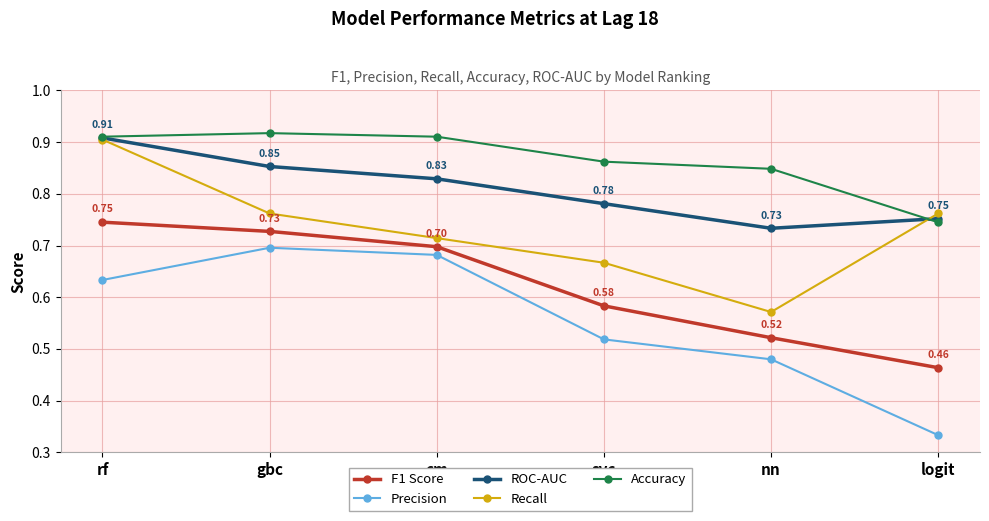

What is the spread (max minus min) of values at logit?

0.4